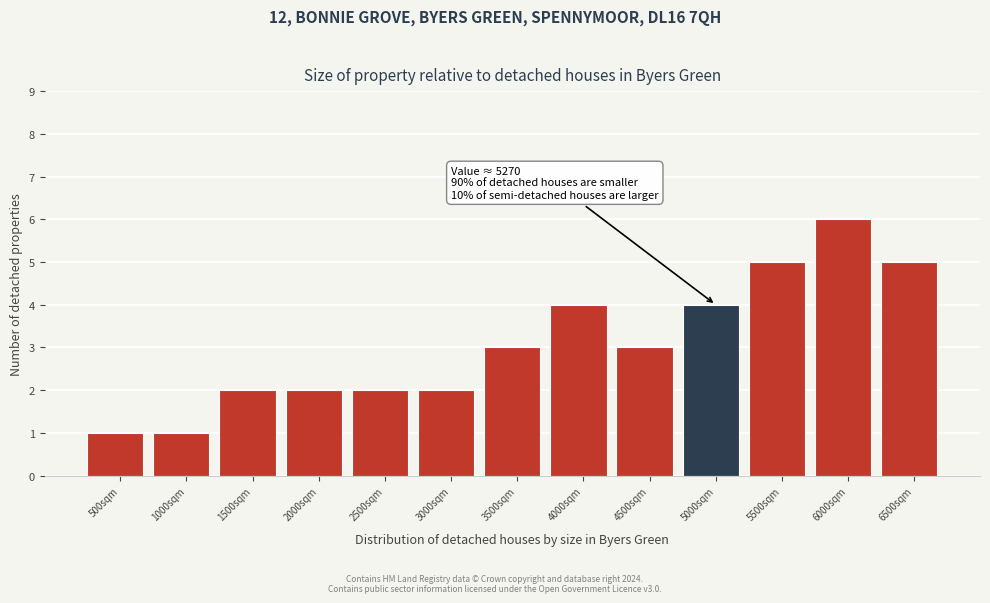

Reading right to left, extract all data points from this chart.

6500sqm=5	6000sqm=6	5500sqm=5	5000sqm=4	4500sqm=3	4000sqm=4	3500sqm=3	3000sqm=2	2500sqm=2	2000sqm=2	1500sqm=2	1000sqm=1	500sqm=1